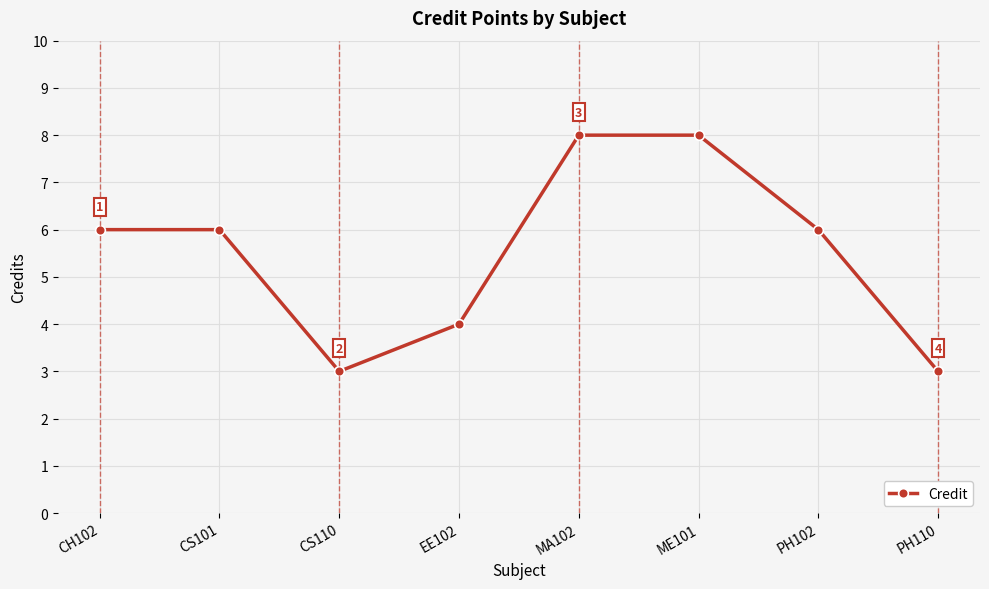

What is the change in value from CS110 to EE102?

+1